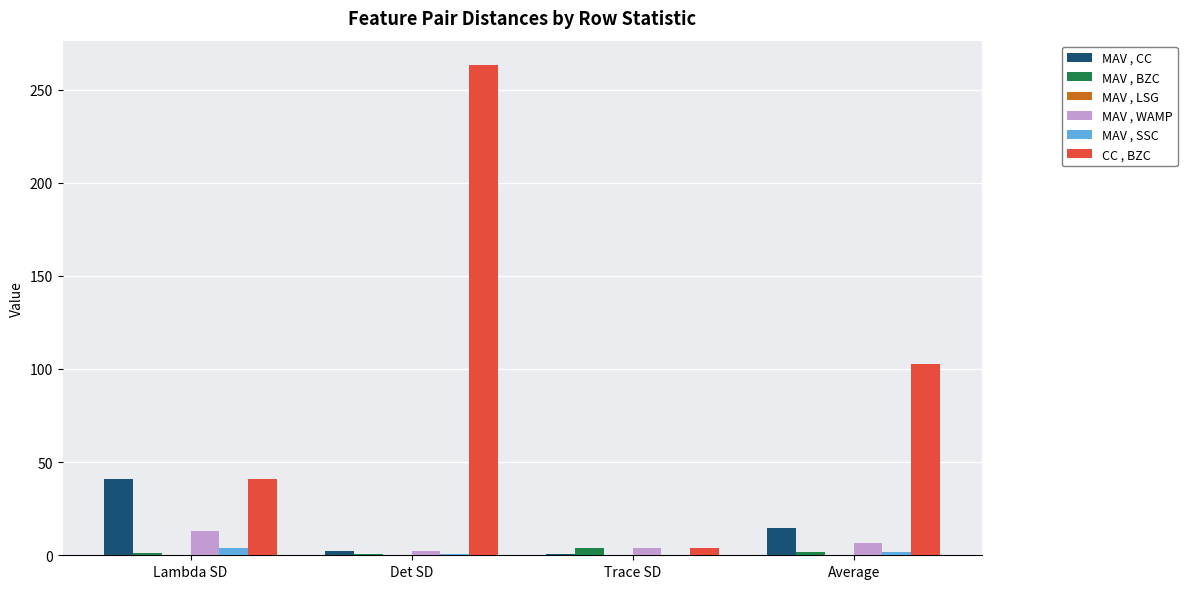

How many categories are shown in the chart?

4